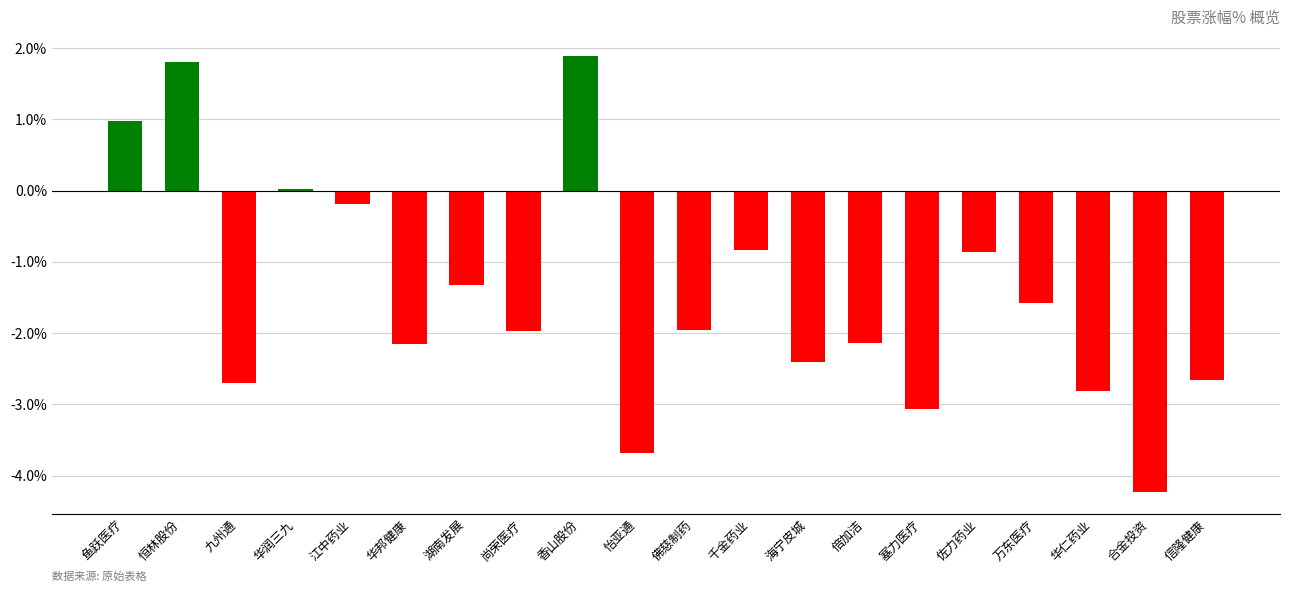

Which has a higher value, 江中药业 or 华润三九?

华润三九